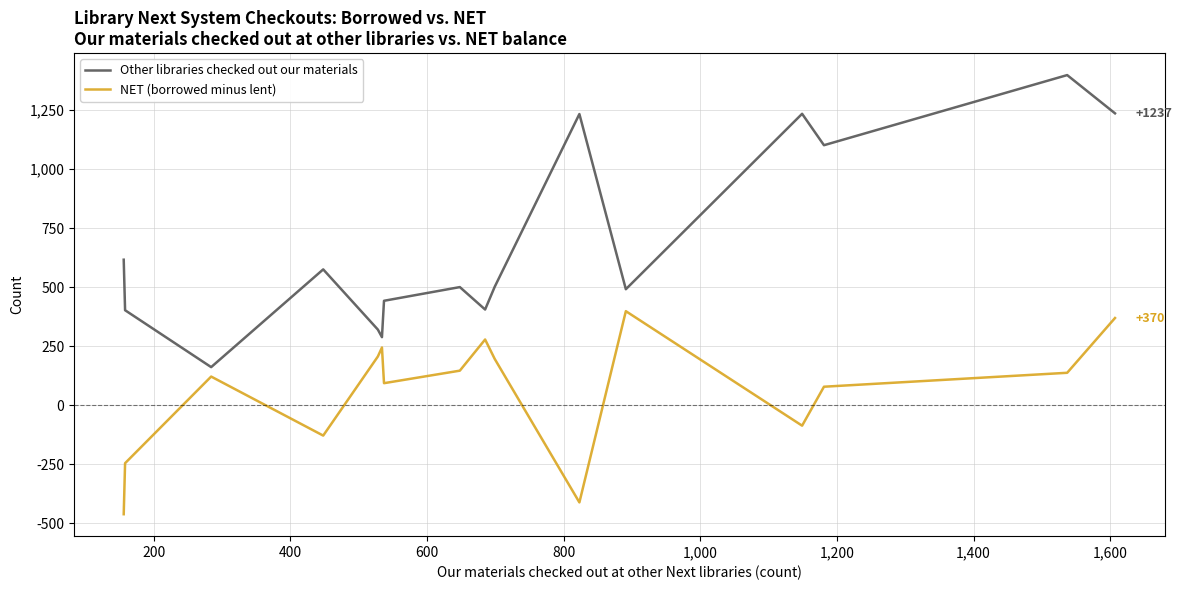

Rank the series by their average value, from highest to lowest.

Other libraries checked out our materials, NET (borrowed minus lent)